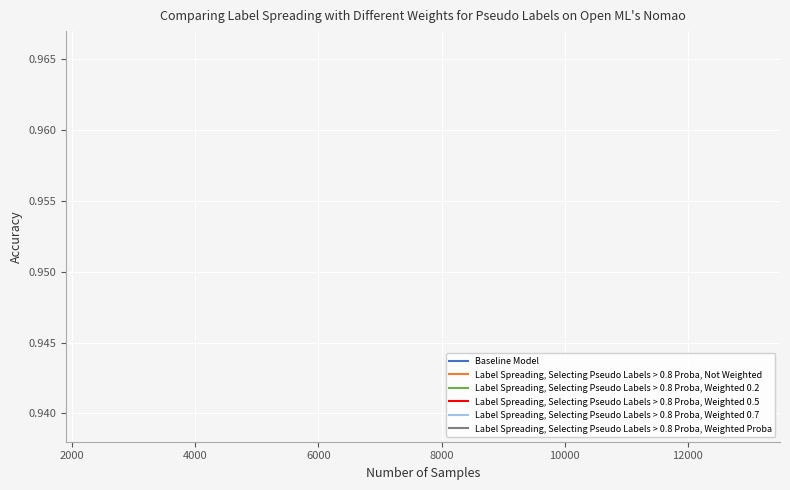

The Baseline Model series shows 0.2 at 14. True or false?

False